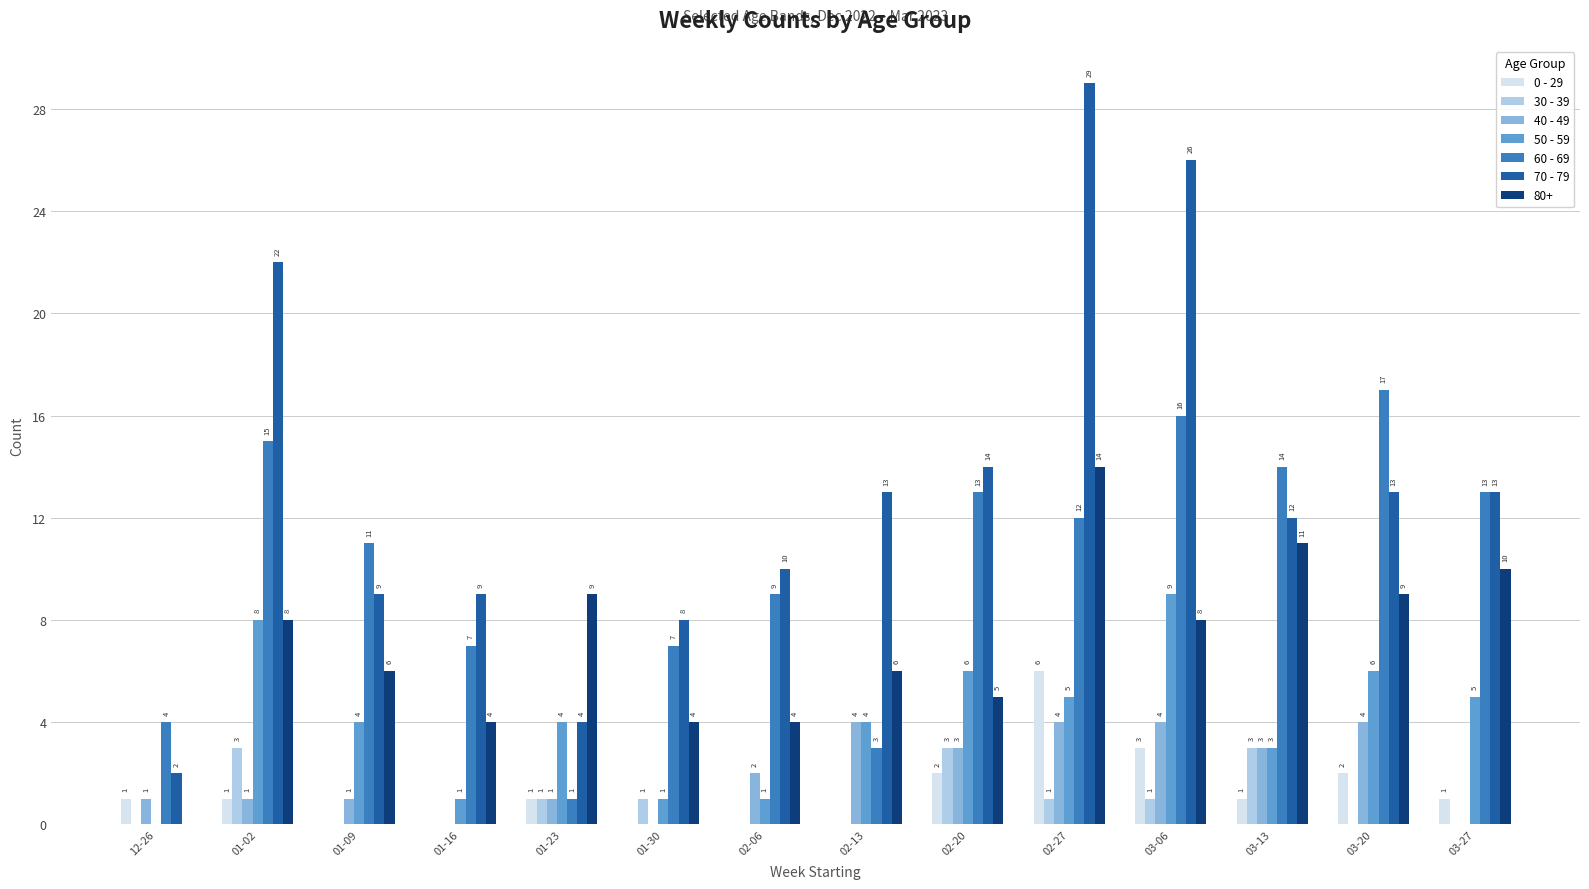

What are all the series names shown in the legend?

0 - 29, 30 - 39, 40 - 49, 50 - 59, 60 - 69, 70 - 79, 80+